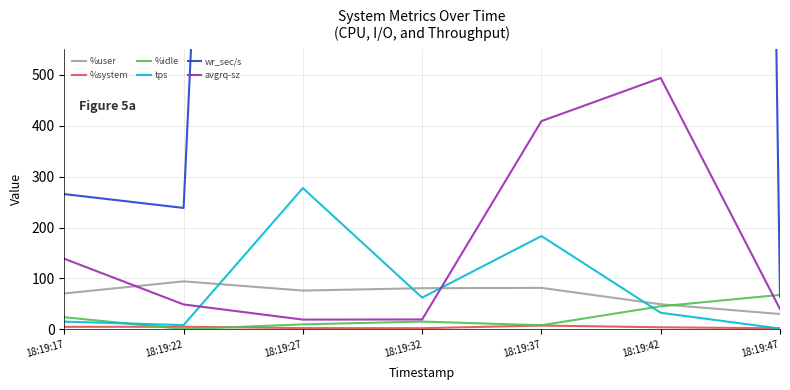

What is the value of the %system point at the 3rd from the left?

2.5